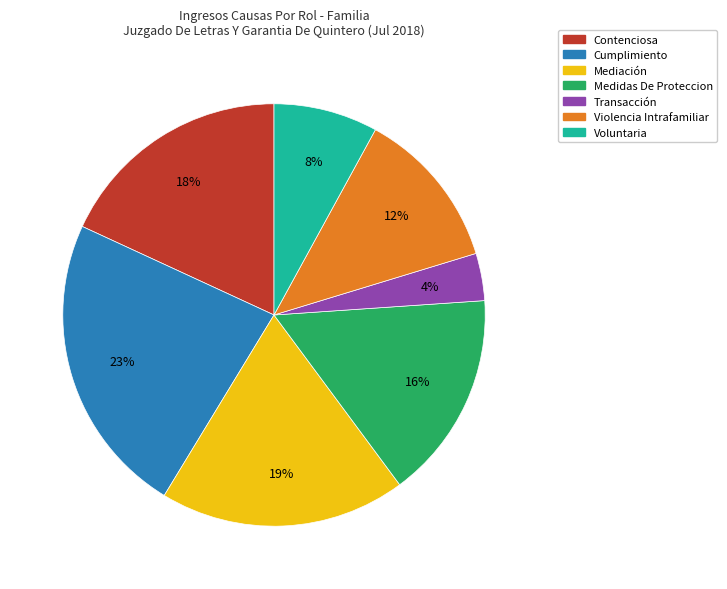

Combined, do Cumplimiento and Medidas De Proteccion account for over 50%?

No